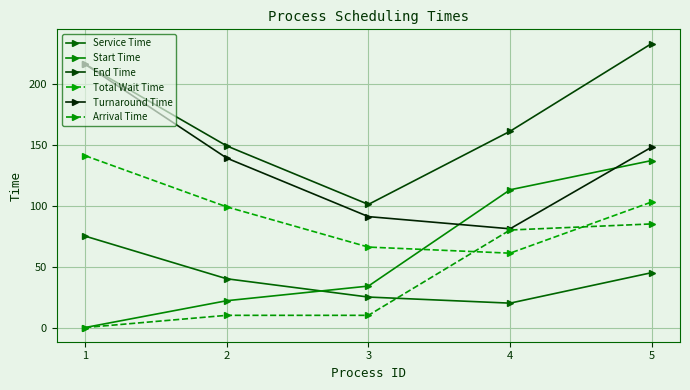

What is the difference between the second highest and second lowest values in the End Time series?

67